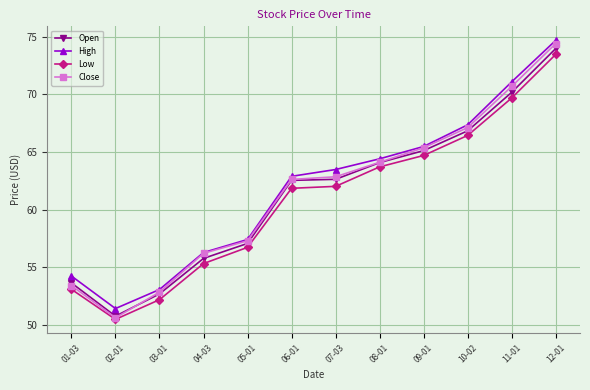

Which category has the highest value across all series?

12-01